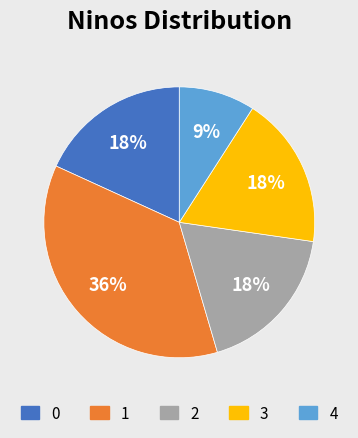

How many slices are in this pie chart?

5